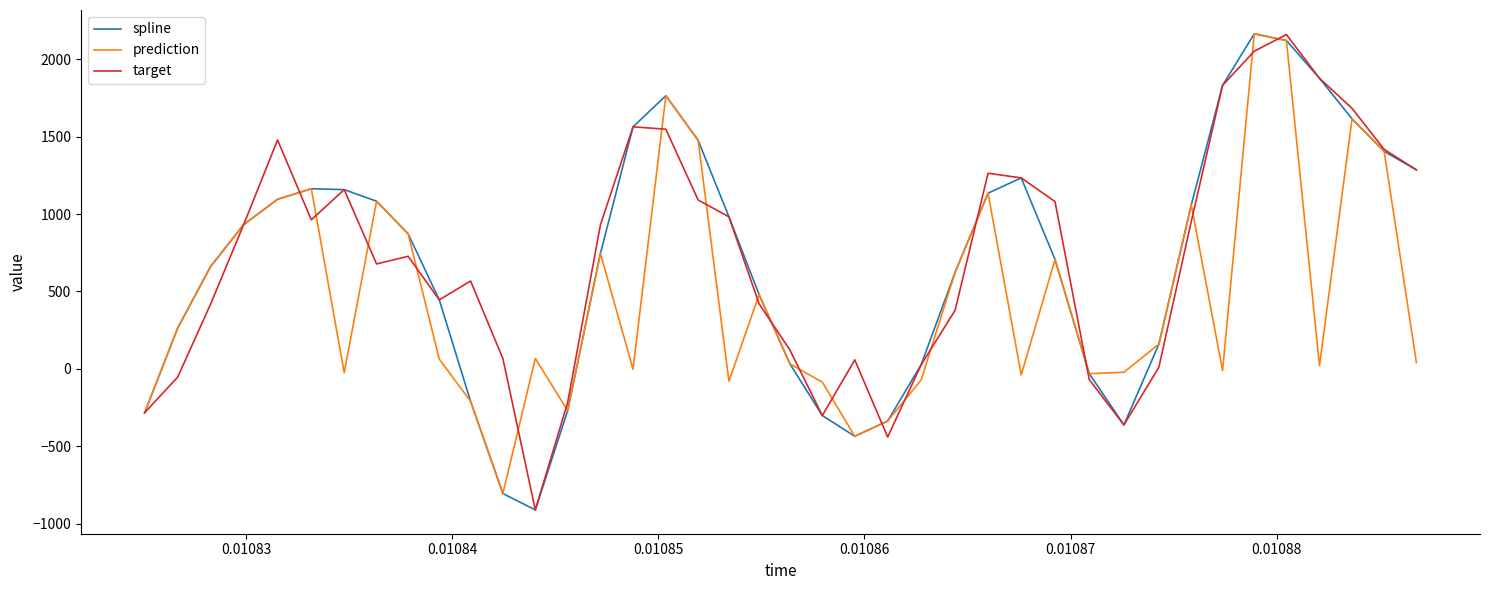

What is the minimum value for target?

-911.8